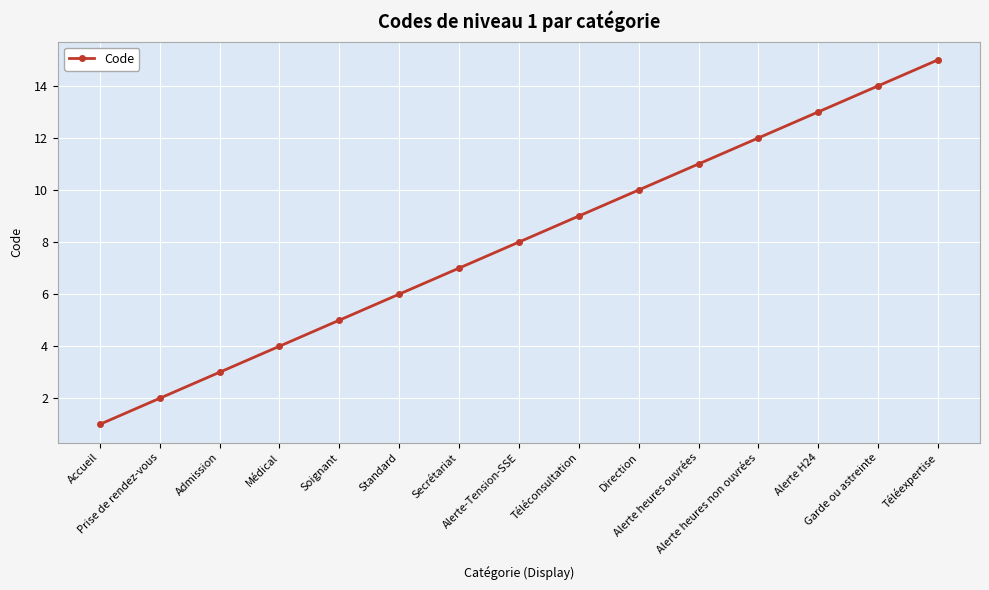

Is this an area chart (filled region under the line)?

No